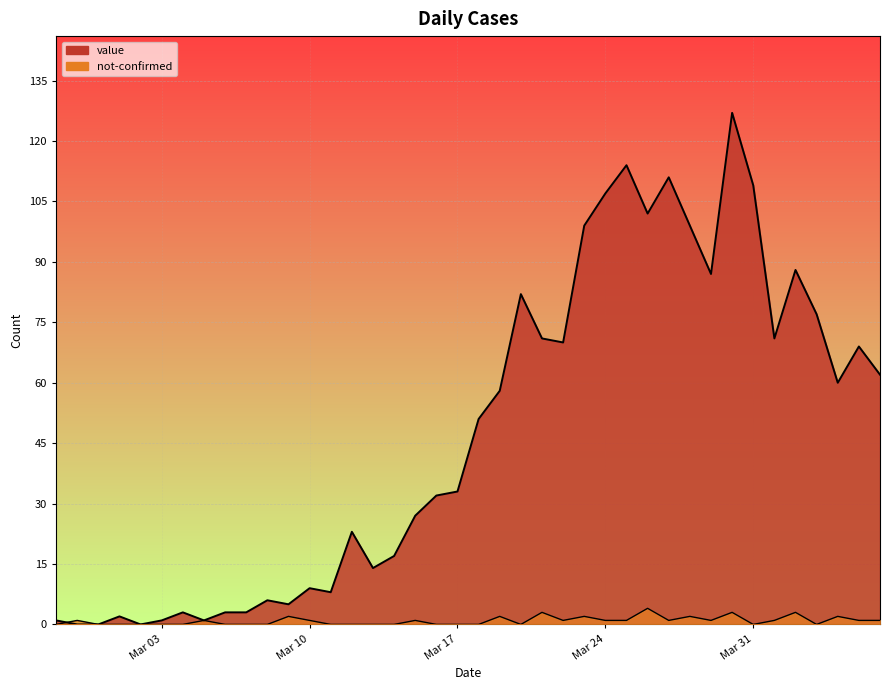

Rank the series by their average value, from highest to lowest.

value, not-confirmed